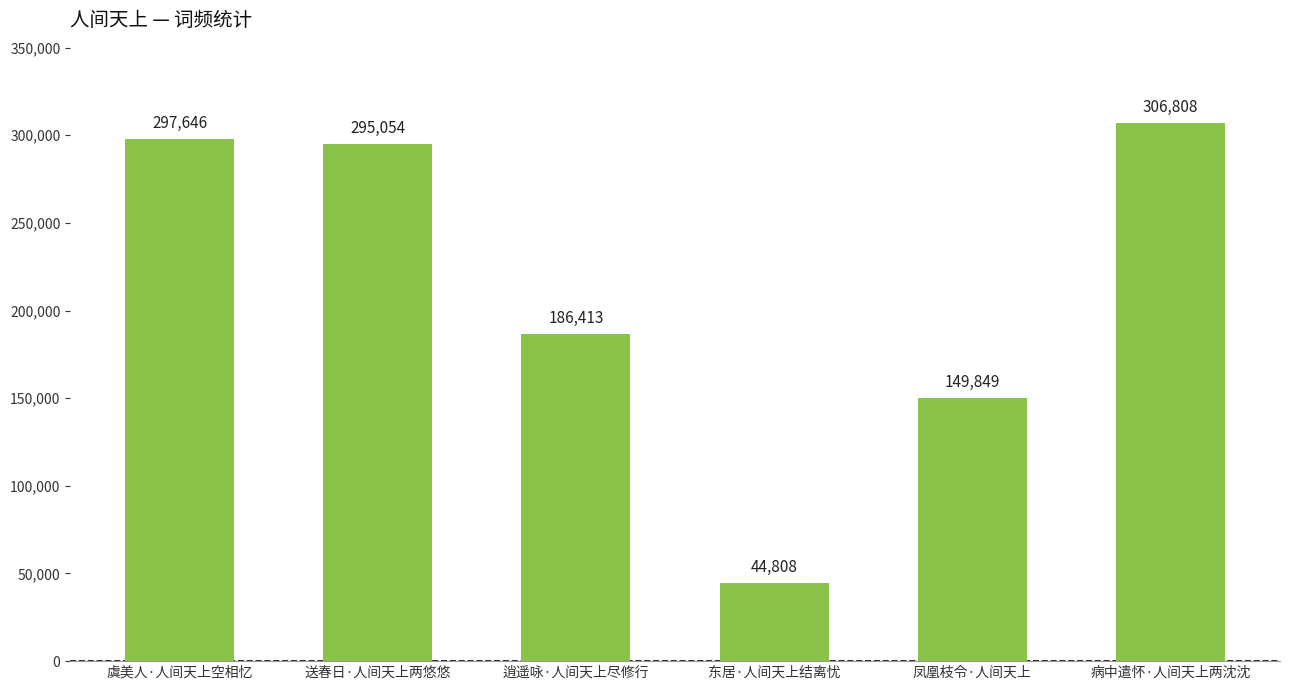

Reading left to right, what are all the values shown in this chart?

虞美人·人间天上空相忆=297646	送春日·人间天上两悠悠=295054	逍遥咏·人间天上尽修行=186413	东居·人间天上结离忧=44808	凤凰枝令·人间天上=149849	病中遣怀·人间天上两沈沈=306808